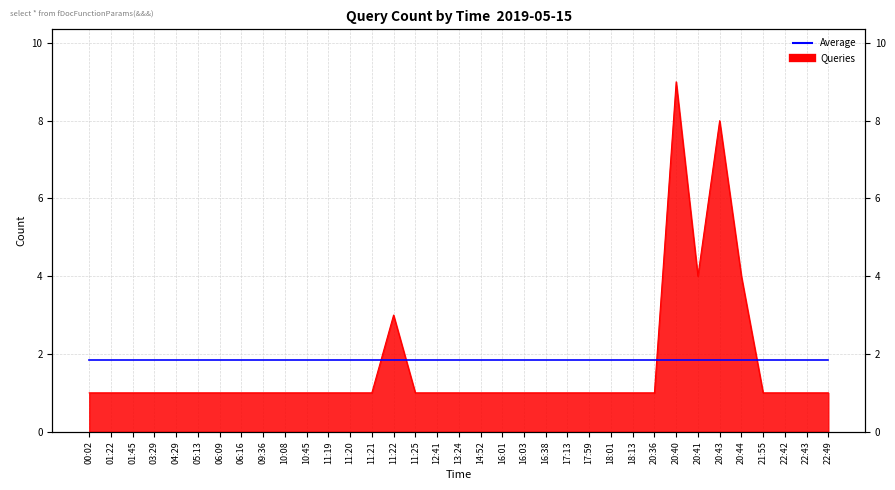

Where is the data nearest to the value 5?

20:41